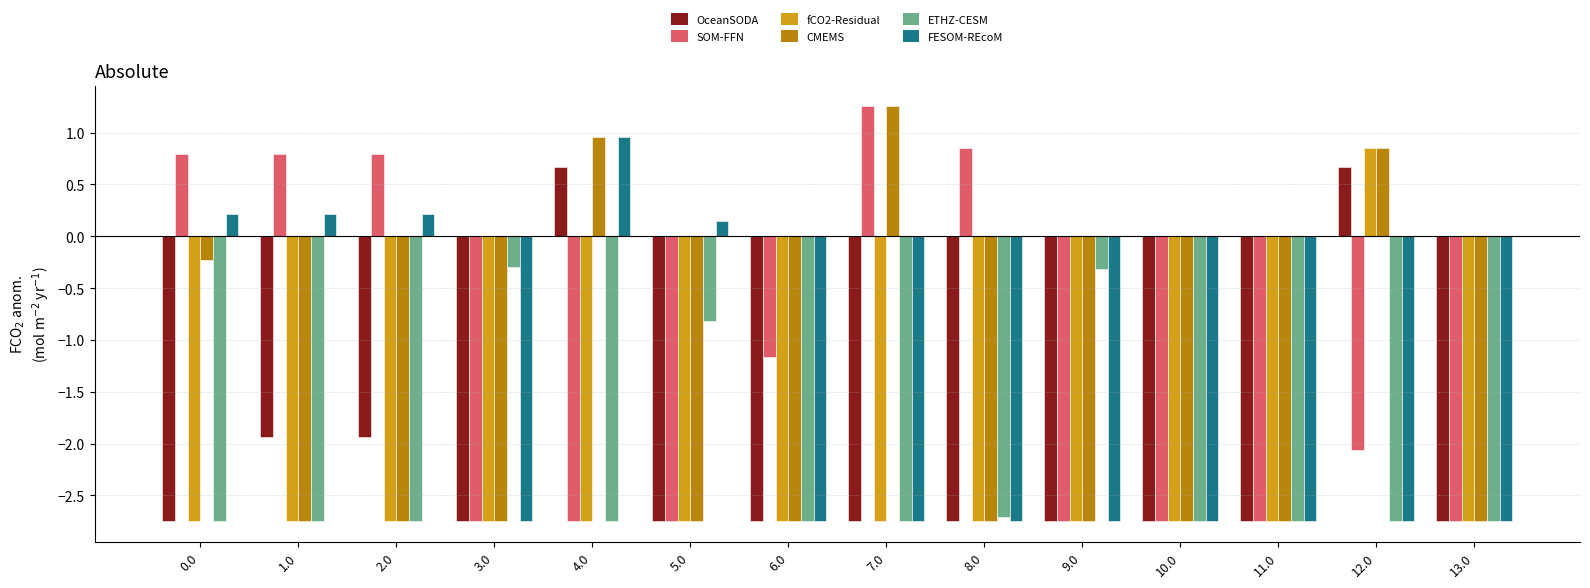

What is the total value across all series at 11.0?

-16.5